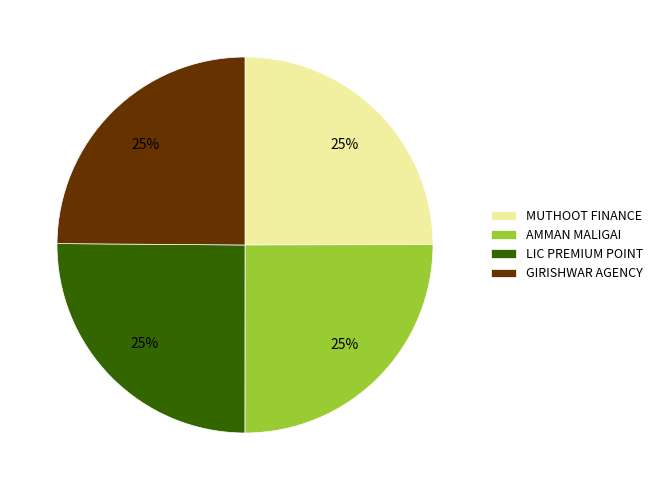

Is LIC PREMIUM POINT the majority of the pie?

No